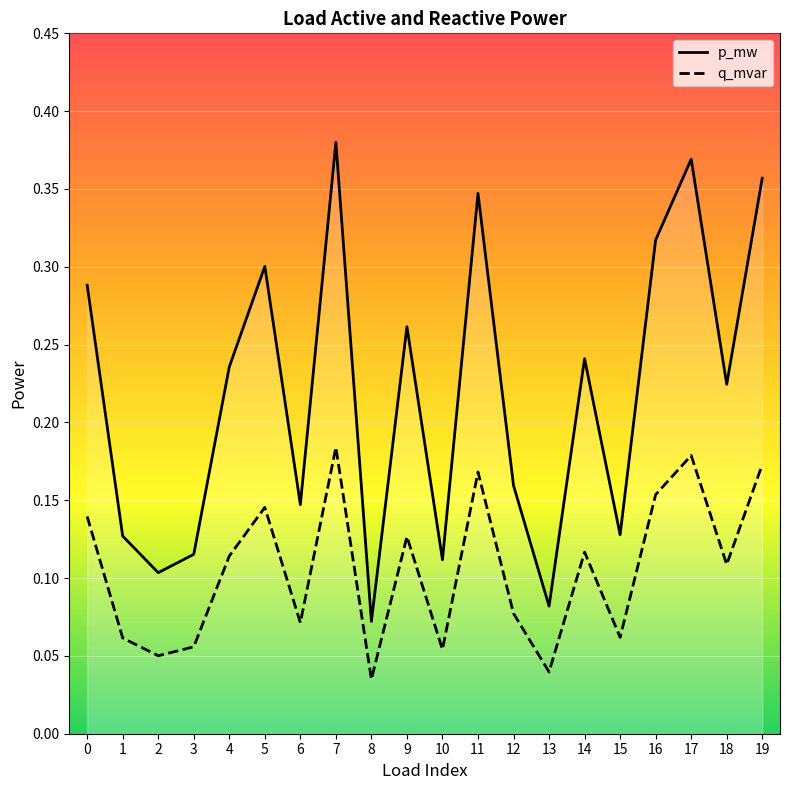

Count the number of categories in the chart.

20